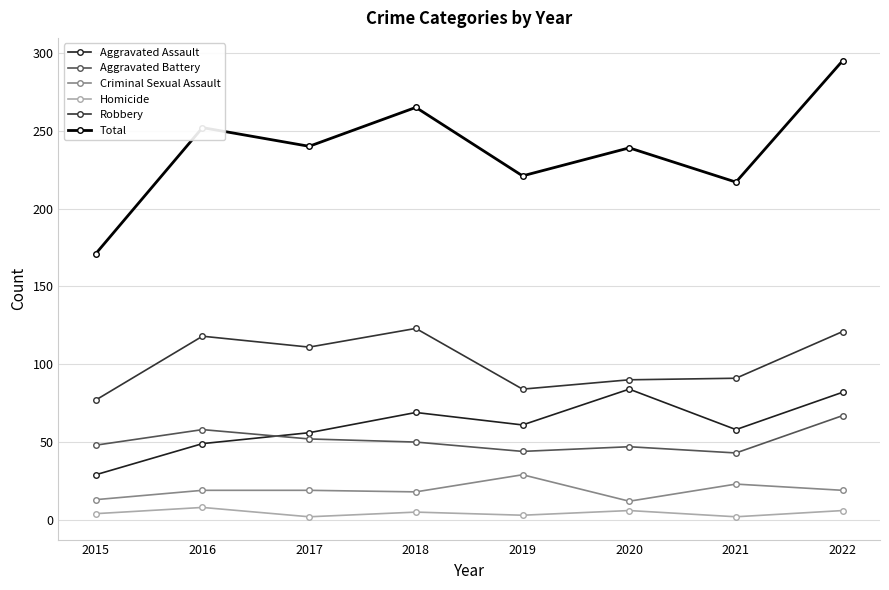

Which series has the largest range (max minus min)?

Total